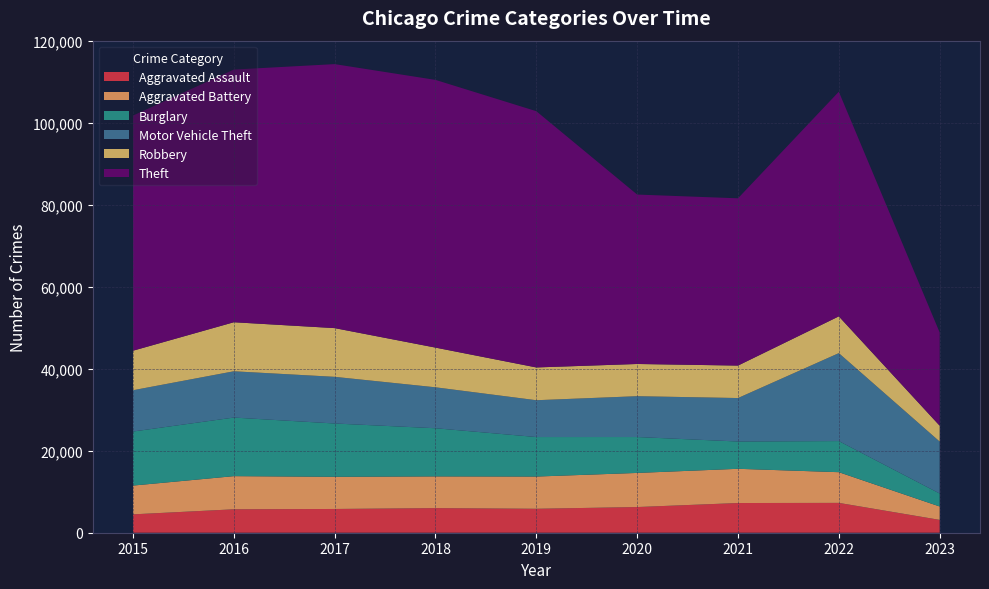

Reading right to left, what are all the values shown in this chart?

Aggravated Assault: 2023=3133	2022=7277	2021=7243	2020=6263	2019=5841	2018=6001	2017=5793	2016=5712	2015=4480
Aggravated Battery: 2023=3266	2022=7487	2021=8346	2020=8319	2019=7857	2018=7734	2017=7845	2016=8085	2015=7018
Burglary: 2023=3160	2022=7589	2021=6658	2020=8757	2019=9639	2018=11746	2017=13001	2016=14289	2015=13184
Motor Vehicle Theft: 2023=12676	2022=21446	2021=10599	2020=9958	2019=8977	2018=9985	2017=11380	2016=11286	2015=10068
Robbery: 2023=3865	2022=8965	2021=7917	2020=7855	2019=7994	2018=9680	2017=11880	2016=11960	2015=9638
Theft: 2023=22739	2022=54789	2021=40792	2020=41319	2019=62491	2018=65286	2017=64382	2016=61620	2015=57350